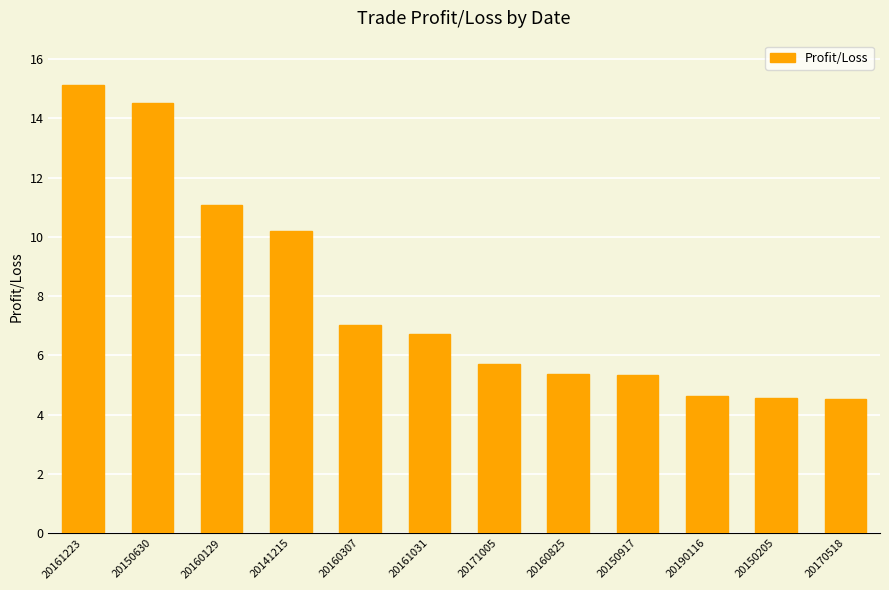

True or false: the data shows 24.6 at 20150630.

False